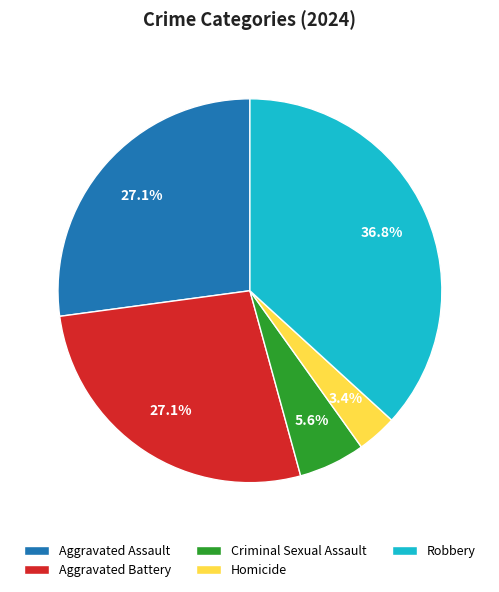

The Aggravated Assault slice represents 27% of the pie. True or false?

True